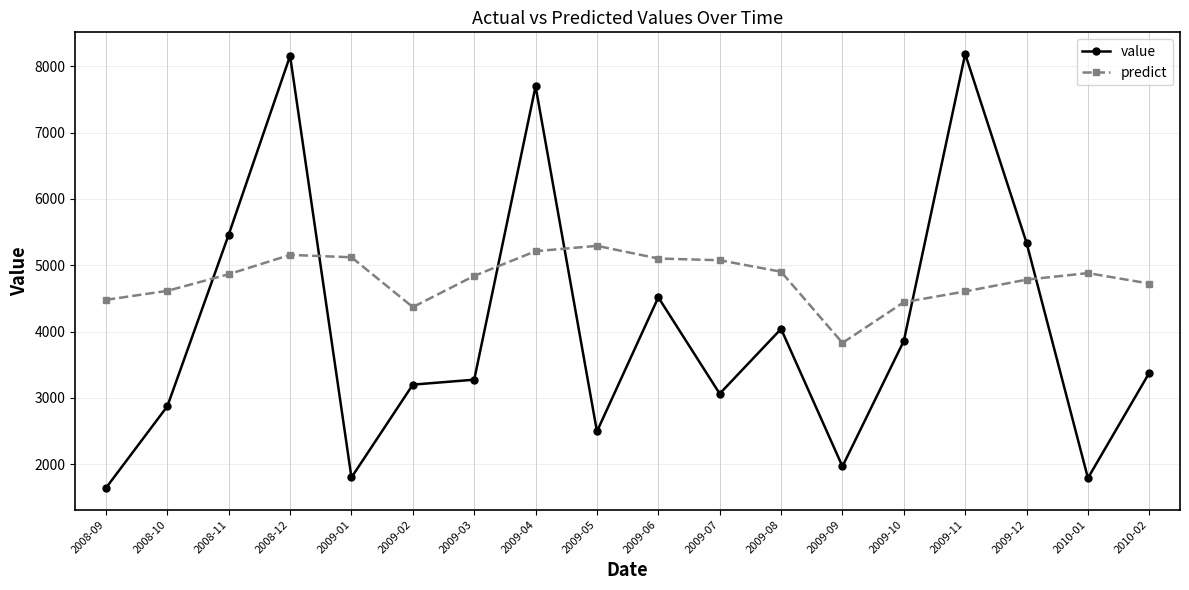

What is the difference between the value values at 2010-01 and 2009-08?

2248.7